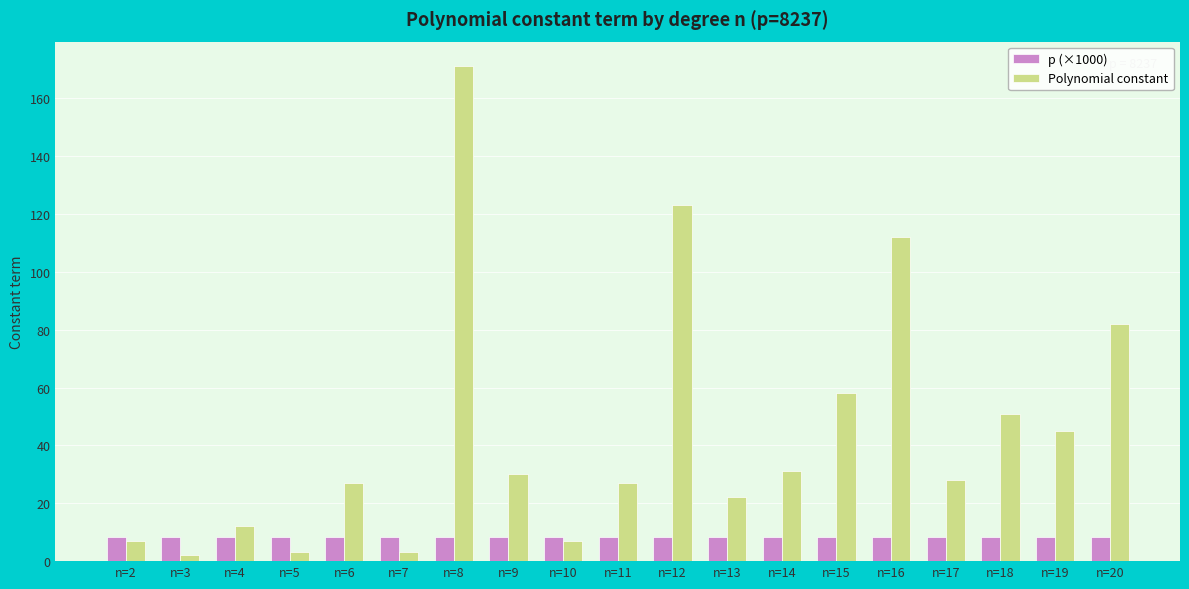

Reading left to right, transcribe all the data shown in this chart.

p (×1000): 8.2	8.2	8.2	8.2	8.2	8.2	8.2	8.2	8.2	8.2	8.2	8.2	8.2	8.2	8.2	8.2	8.2	8.2	8.2
Polynomial constant: 7.0	2.0	12.0	3.0	27.0	3.0	171.0	30.0	7.0	27.0	123.0	22.0	31.0	58.0	112.0	28.0	51.0	45.0	82.0